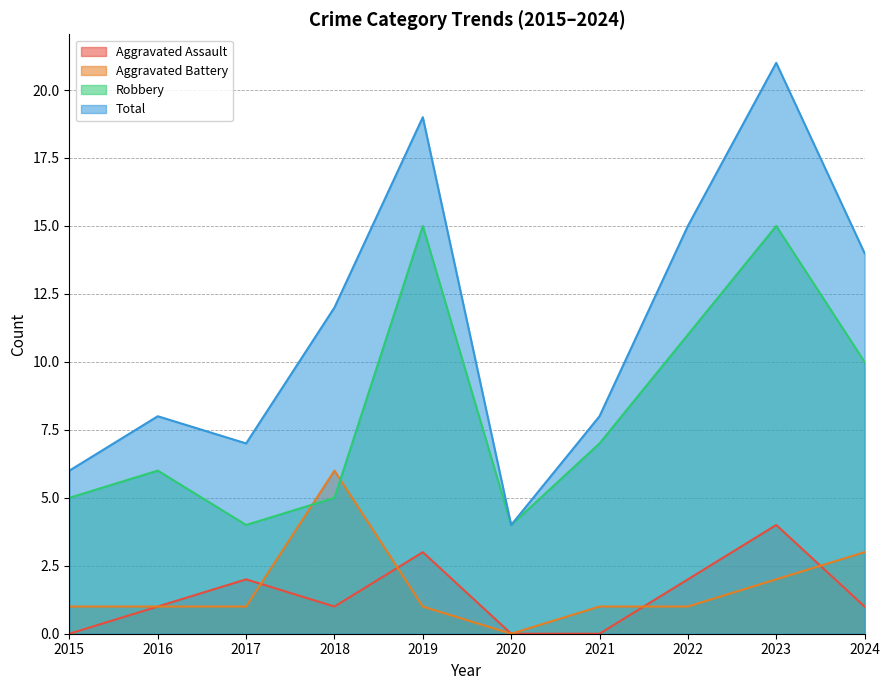

Rank the series by their maximum value, from highest to lowest.

Total, Robbery, Aggravated Battery, Aggravated Assault